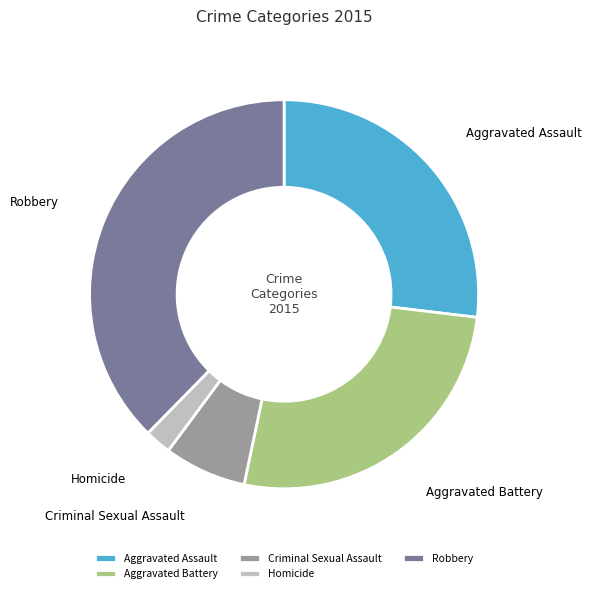

Is the sum of Criminal Sexual Assault and Homicide greater than half?

No